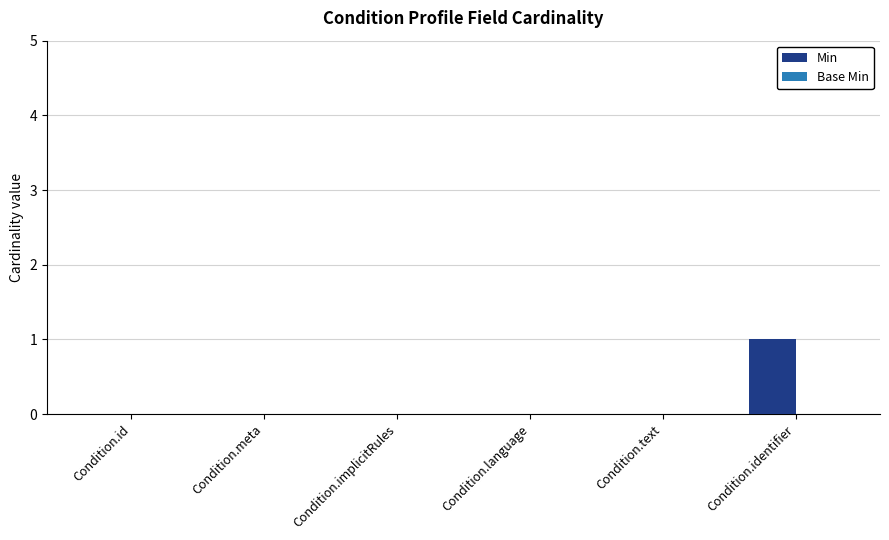

Between Condition.identifier and Condition.text, which is larger?

Condition.identifier